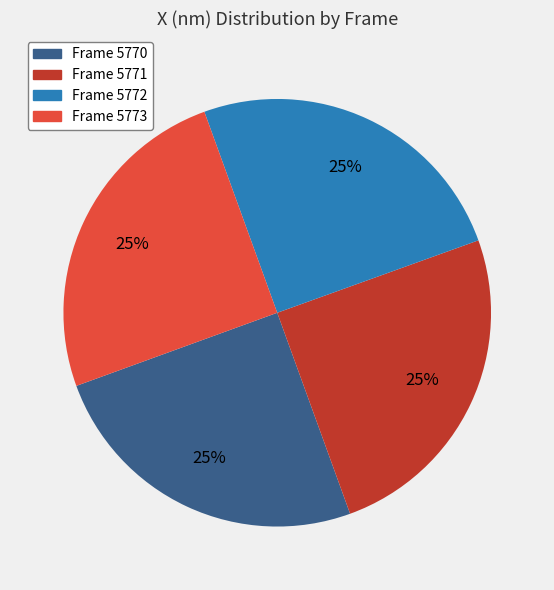

Is there a majority slice in this chart?

No